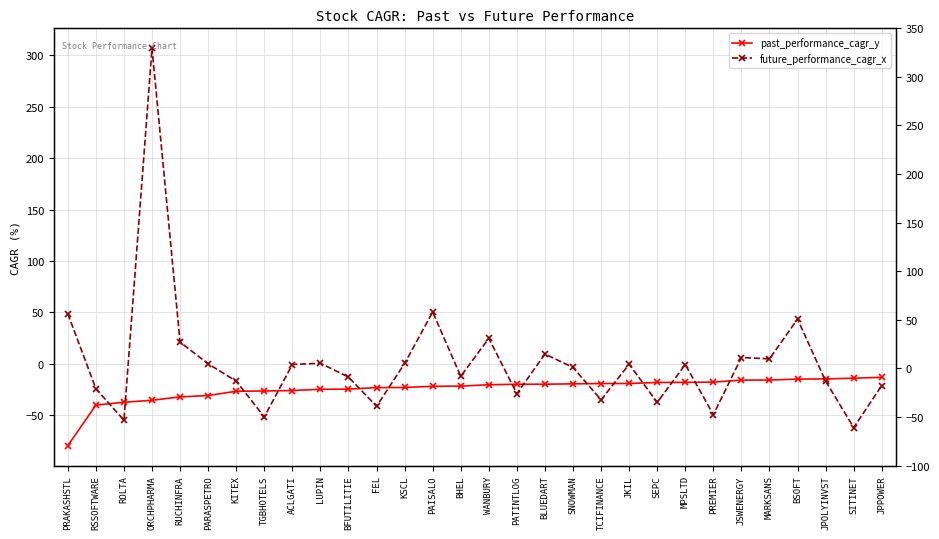

After their last crossing, which series has the higher values: future_performance_cagr_x or past_performance_cagr_y?

past_performance_cagr_y